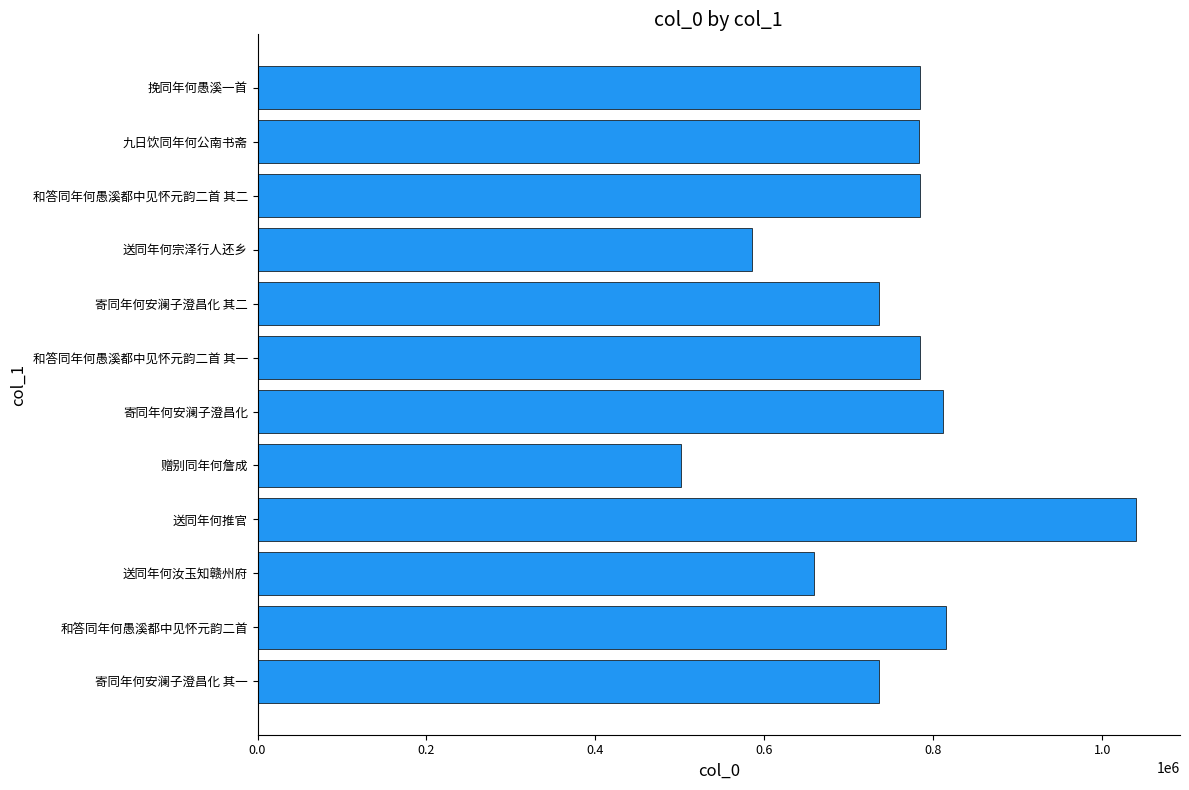

Between 和答同年何愚溪都中见怀元韵二首 and 寄同年何安澜子澄昌化 其一, which is larger?

和答同年何愚溪都中见怀元韵二首